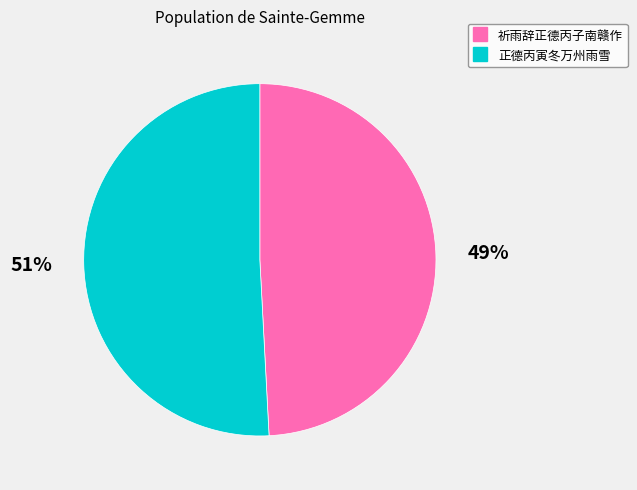

Rank the categories by value from lowest to highest.

祈雨辞正德丙子南赣作, 正德丙寅冬万州雨雪